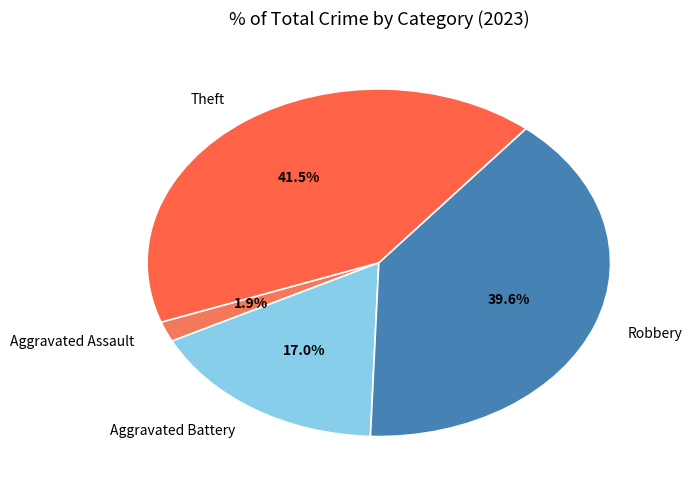

How many slices are in this pie chart?

4